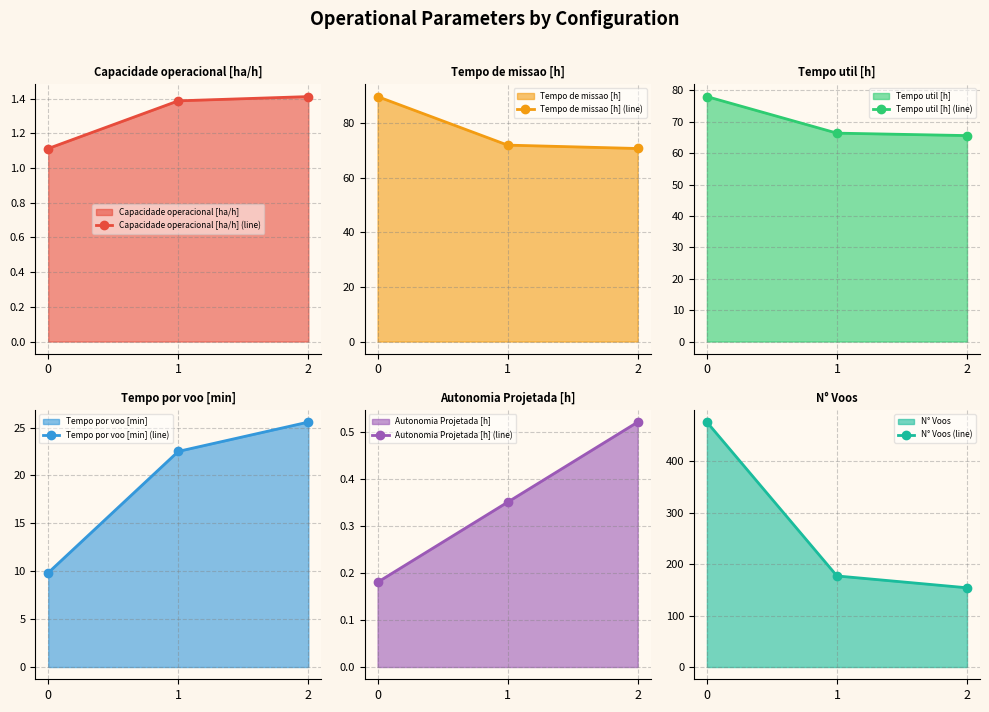

List the series in order of their peak value, lowest first.

Autonomia Projetada [h] (line), Capacidade operacional [ha/h] (line), Tempo por voo [min] (line), Tempo util [h] (line), Tempo de missao [h] (line), N° Voos (line)